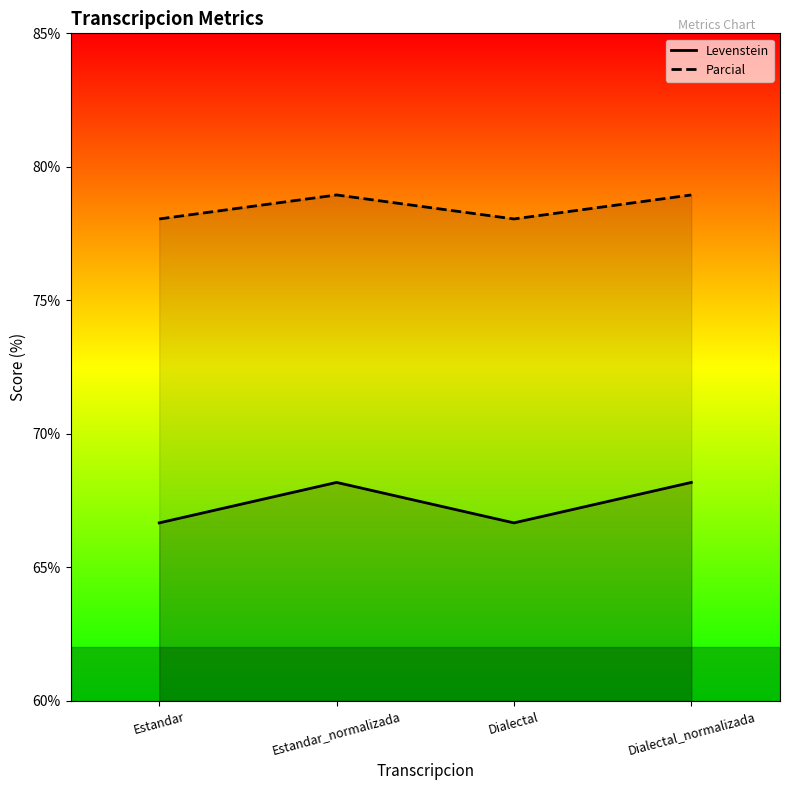

What position from the right is Dialectal?

2